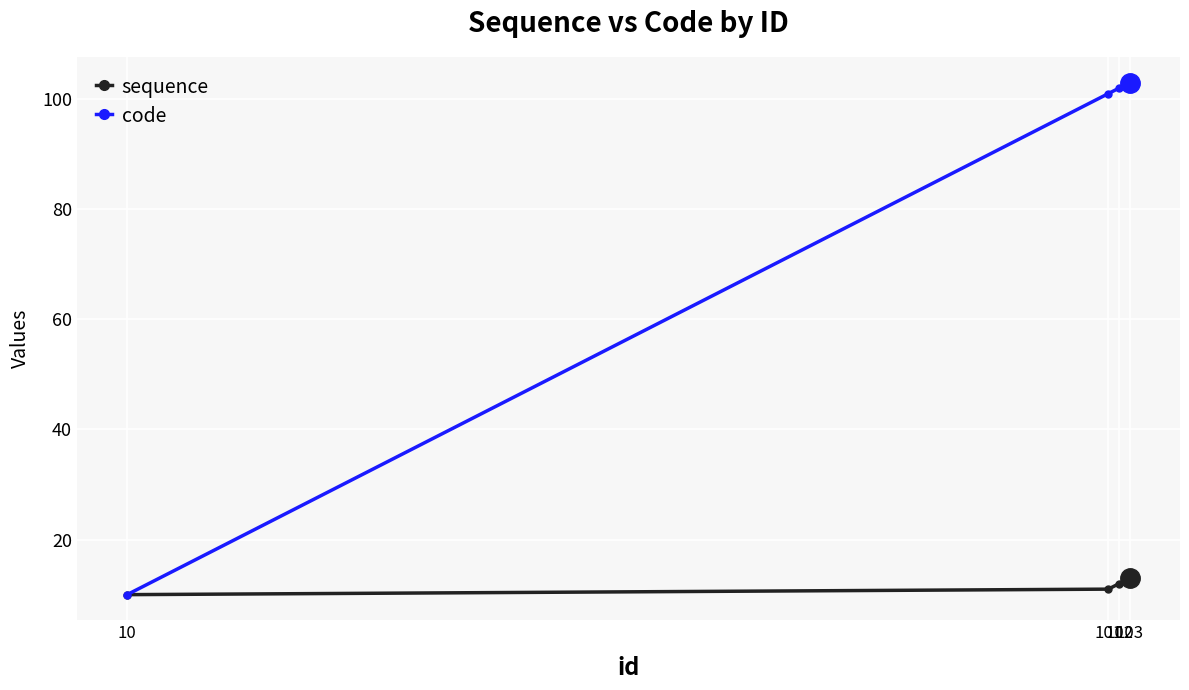

What is the highest value of the code series?

103